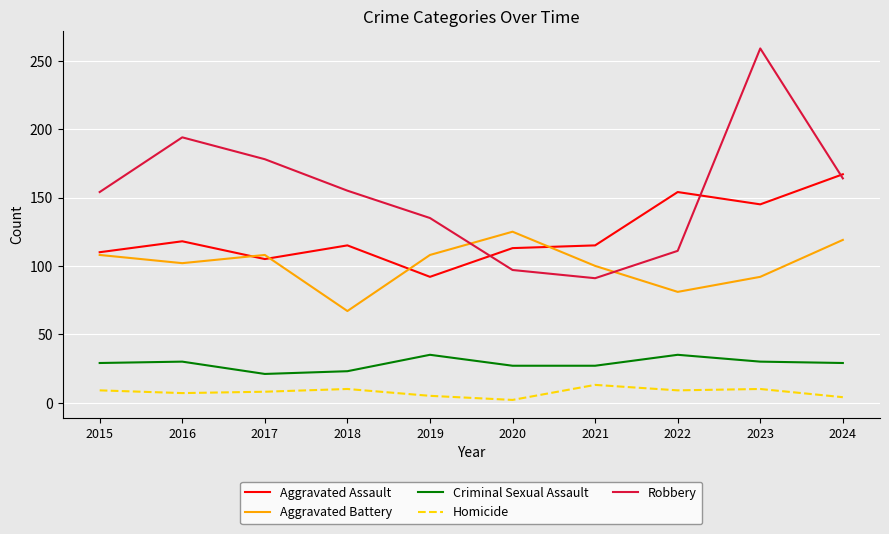

What is the maximum value for Robbery?

259